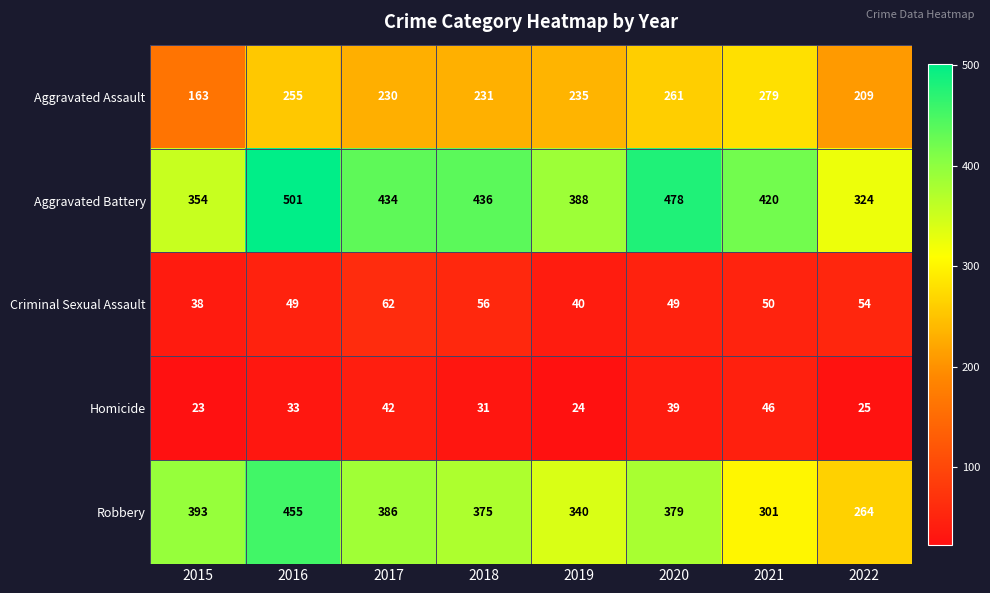

What is the spread (max minus min) of values at 2016?

468